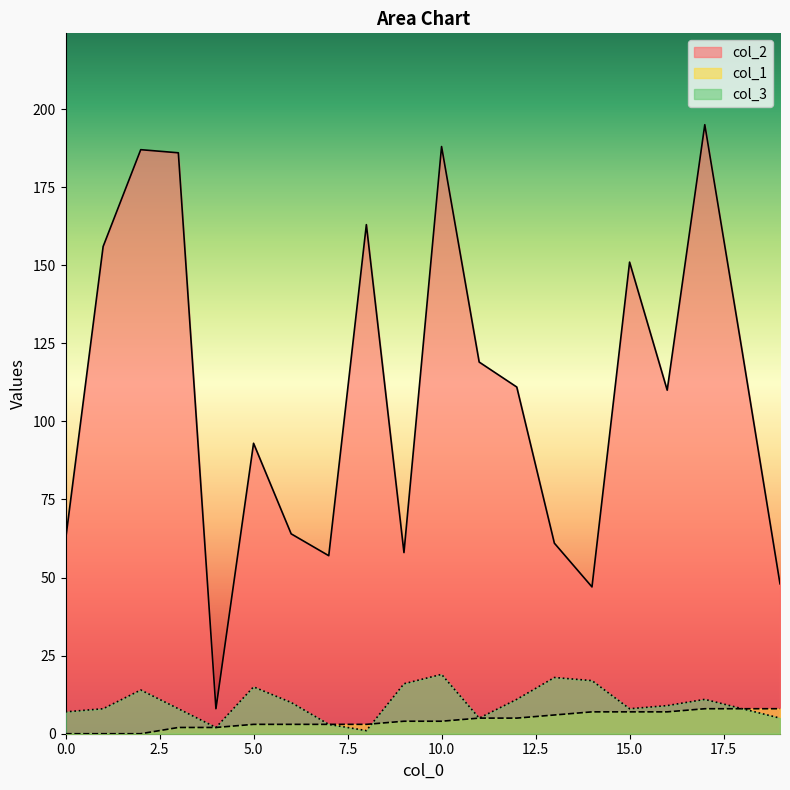

What is the spread (max minus min) of values at 0.0?

62